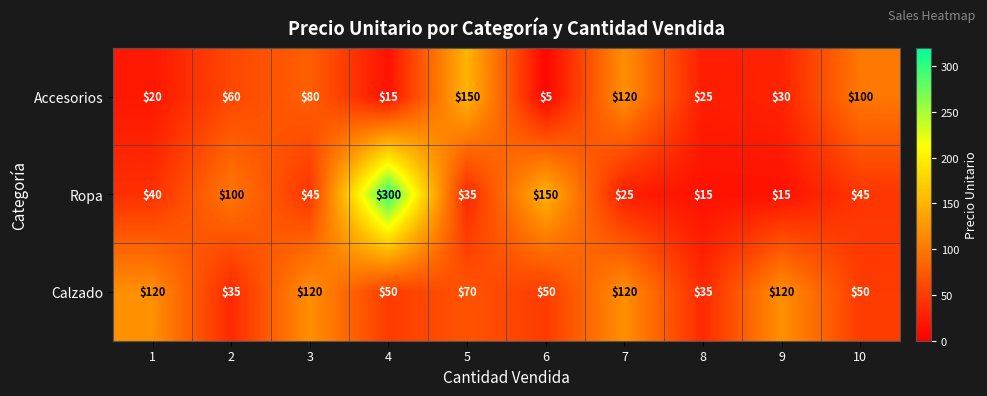

What is the difference between the second highest and second lowest values in the Ropa series?

135